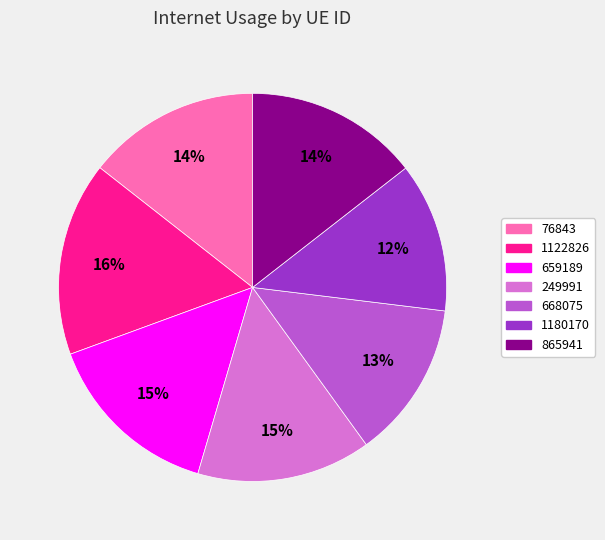

To the nearest percent, what is the average slice percentage?

14%